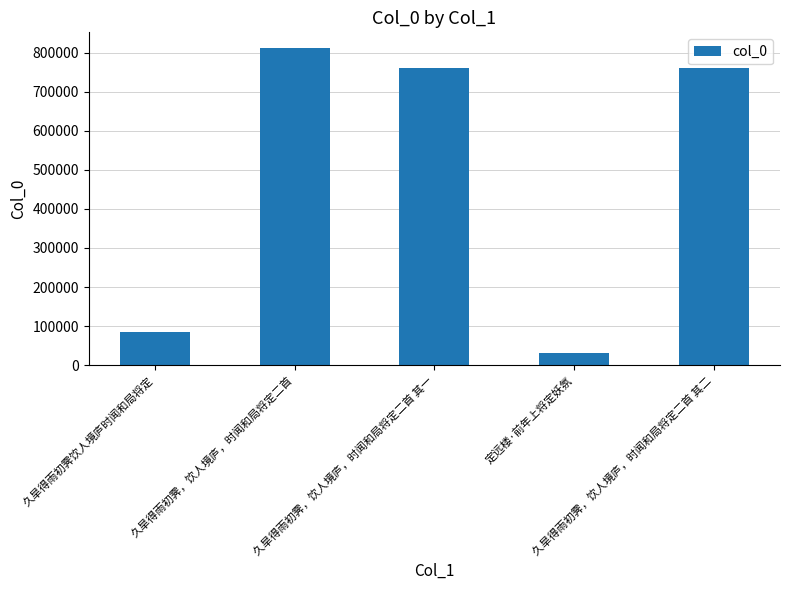

What is the maximum value shown in the chart?

811225